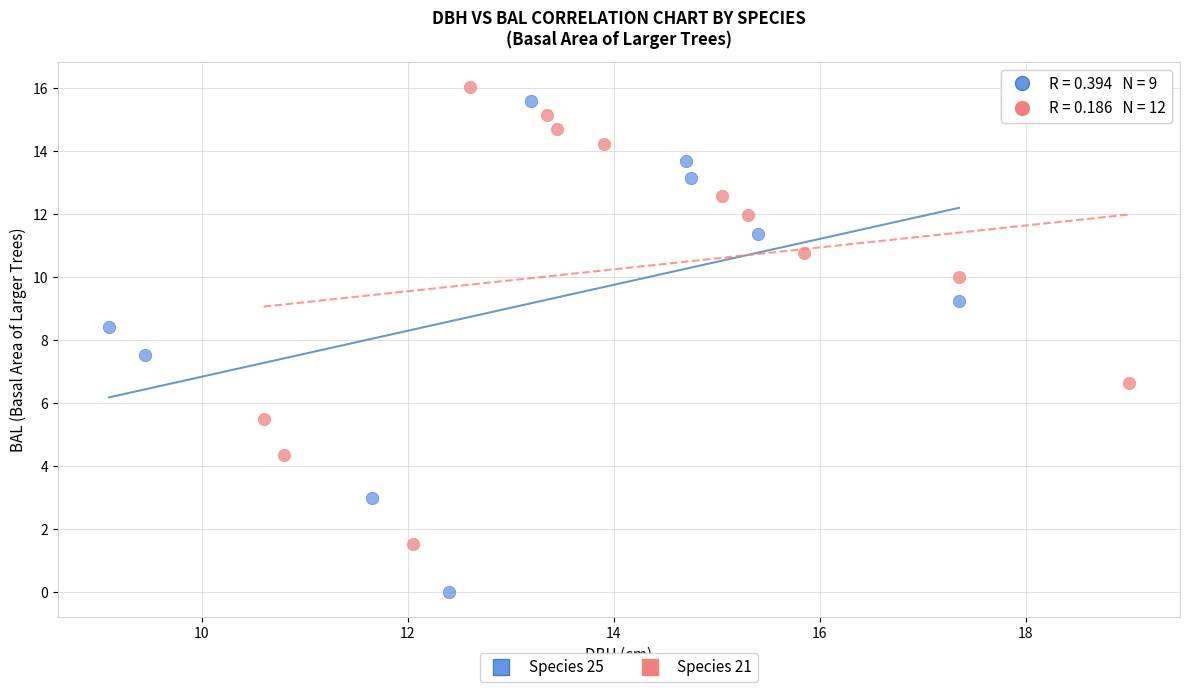

What are all the series names shown in the legend?

Species 25, Species 21